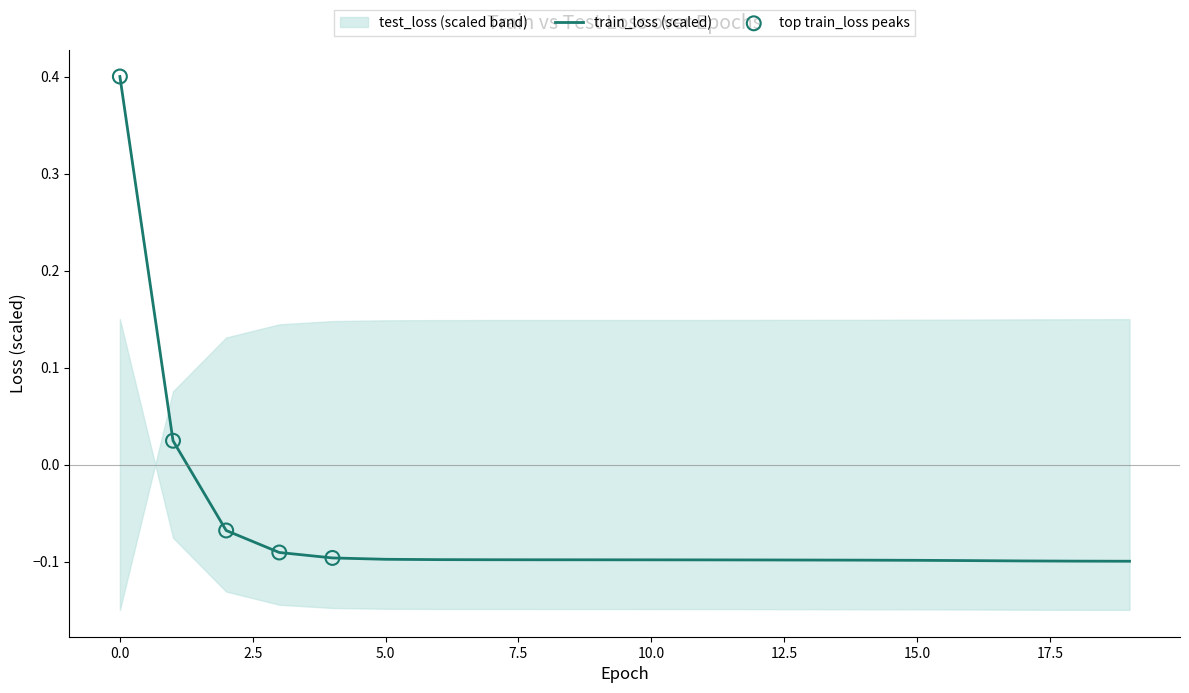

Which has a higher value, 10 or 18?

10